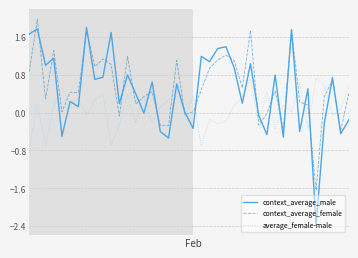

What is the lowest value of the context_average_male series?

-2.4